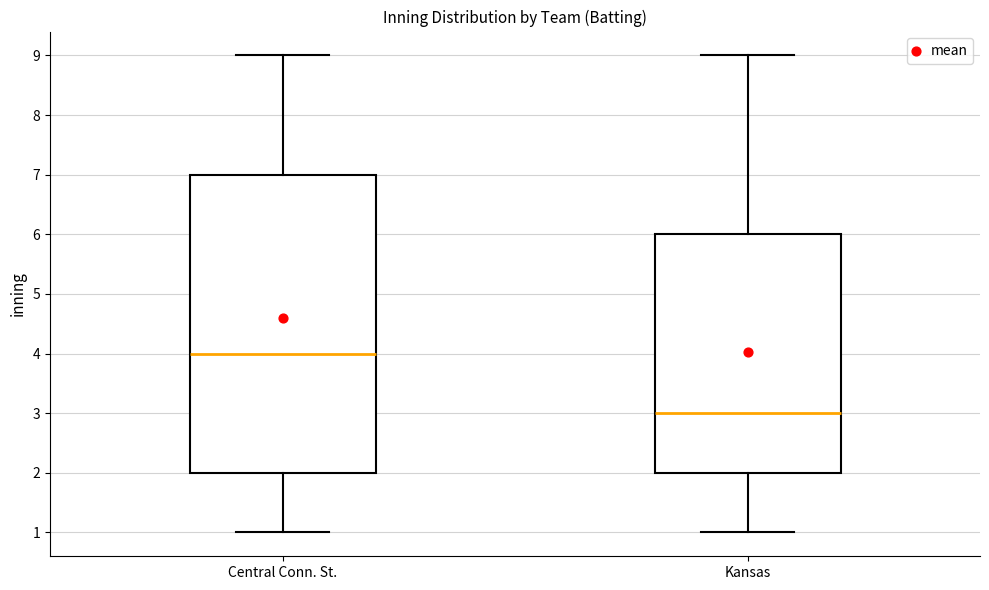

Where is the upper edge of the box for Kansas on the y-axis? The values are not printed on the chart, so give them approximately, as read against the axis.

6